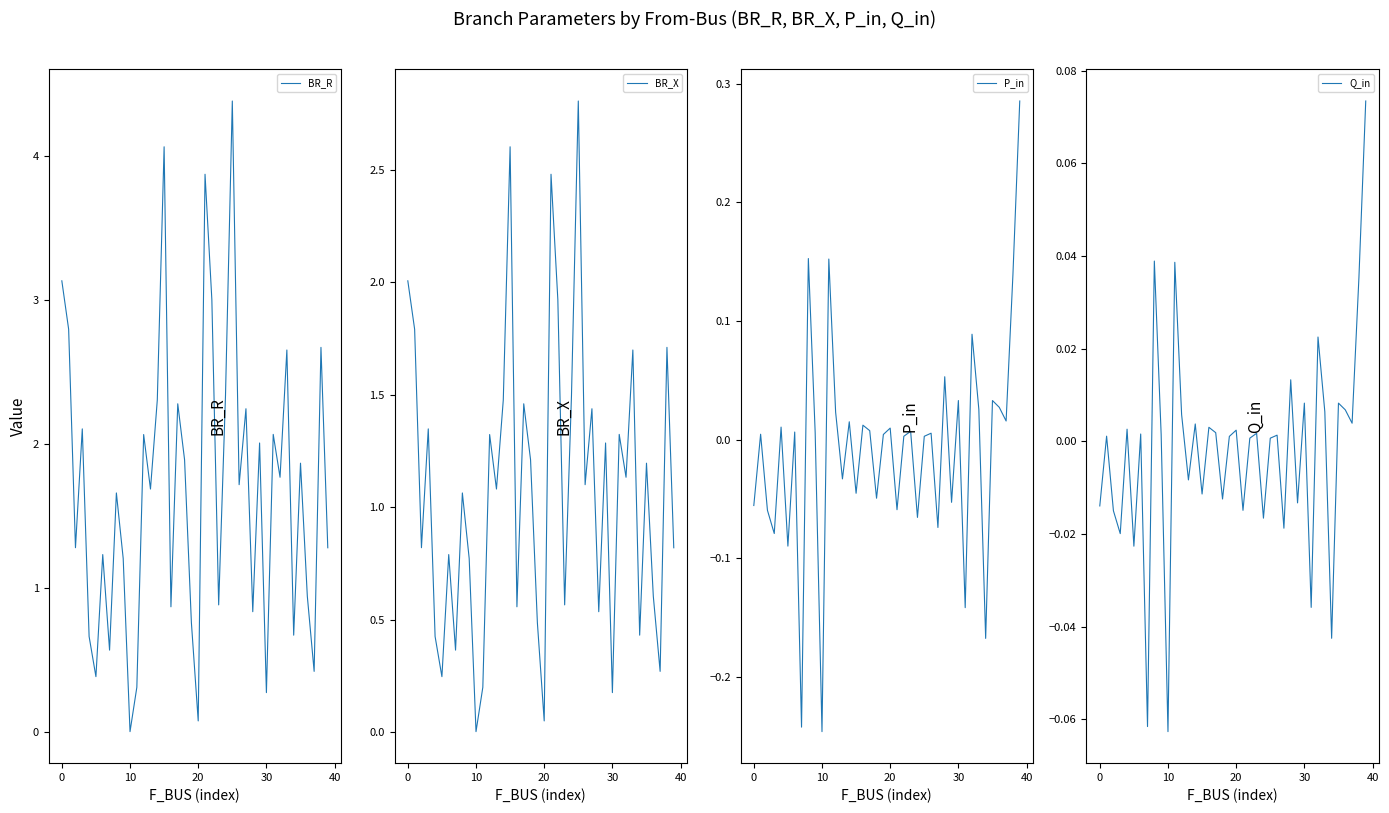

How many times do Q_in and P_in cross each other?

27